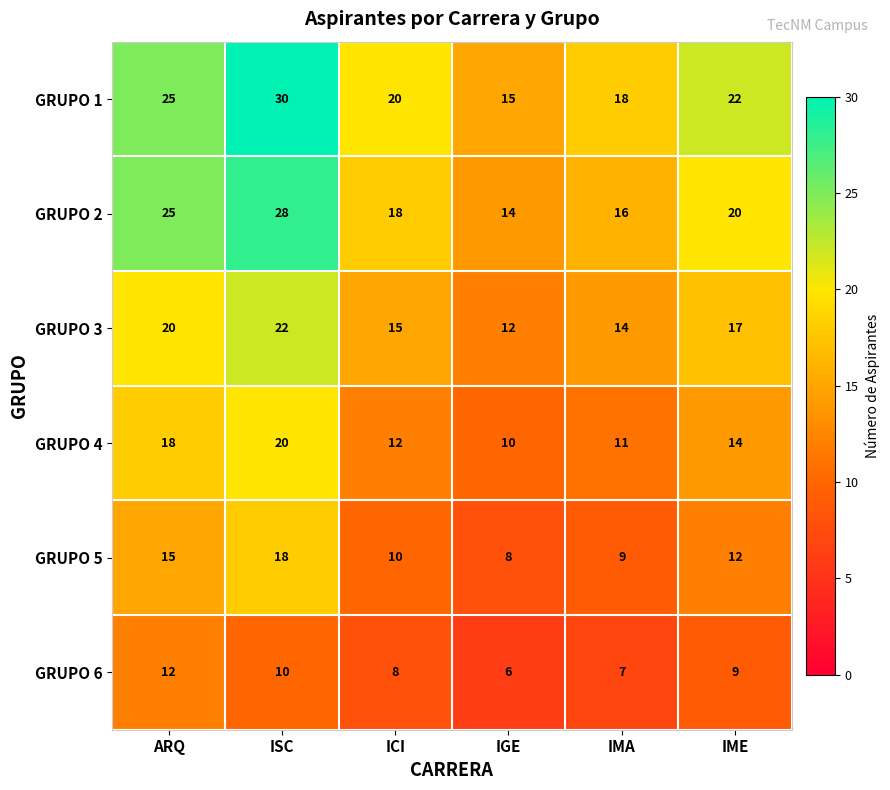

Which series has the widest spread of values?

GRUPO 1